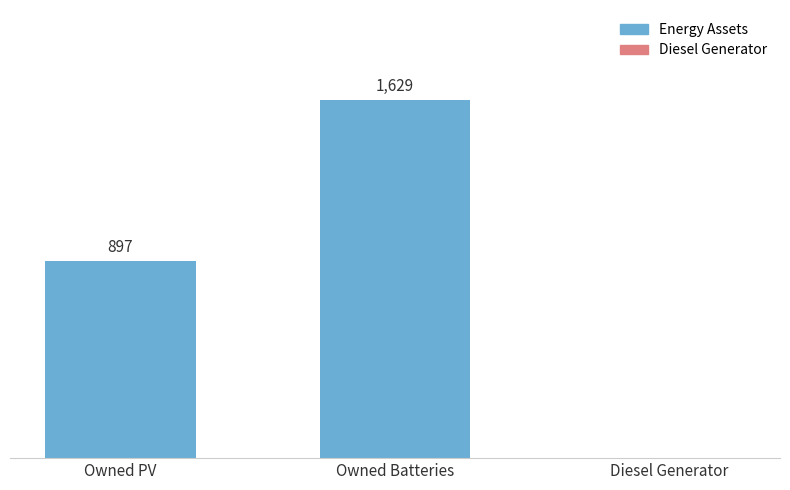

Where is the data nearest to the value 814?

Owned PV